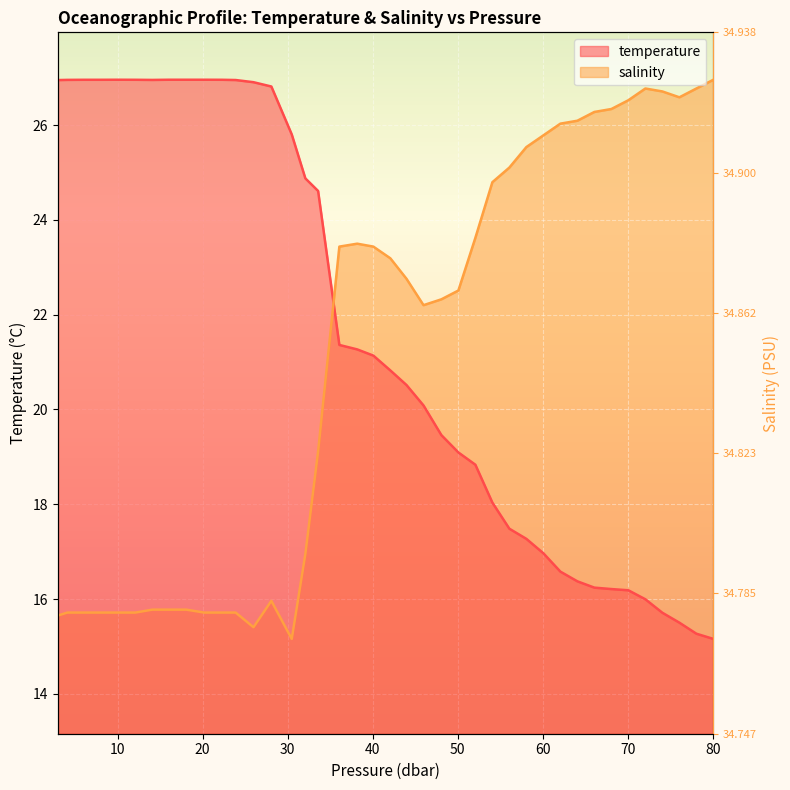

What is the average value of the temperature series?

21.6